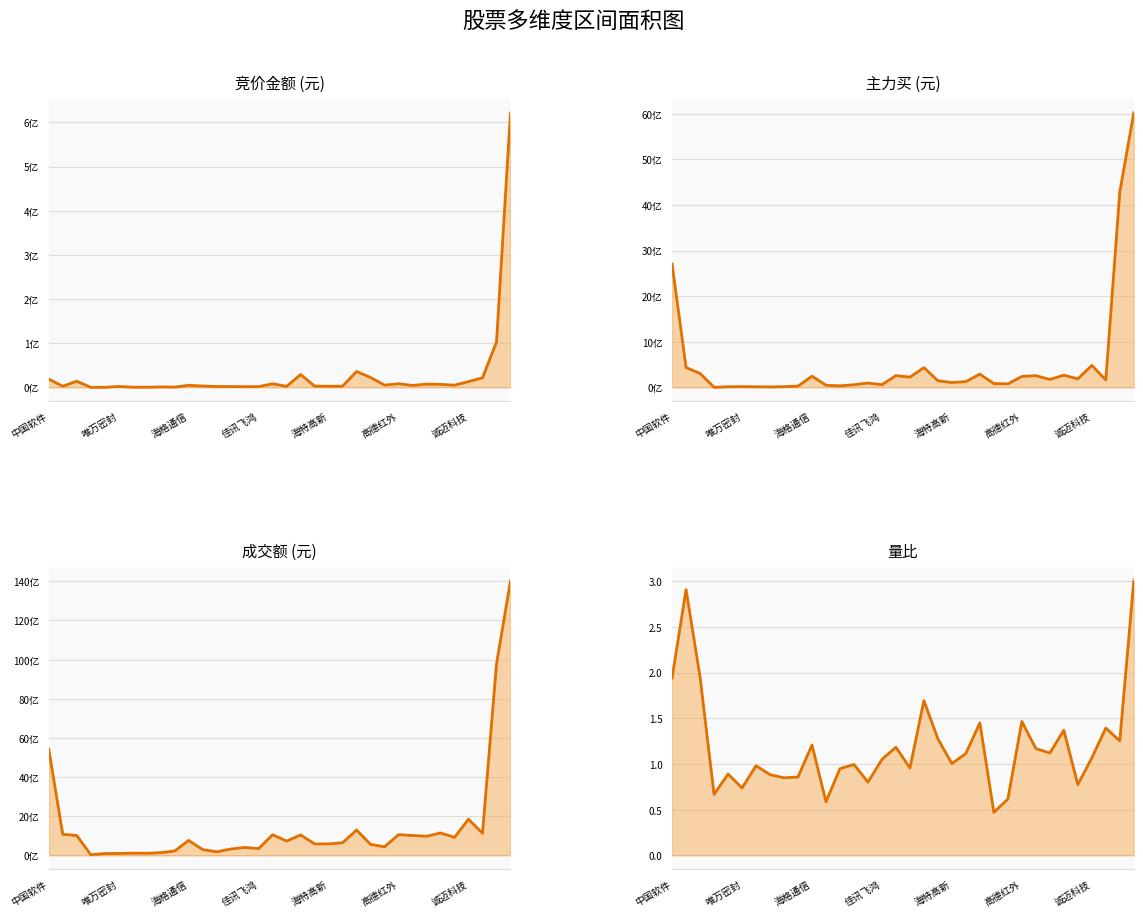

How many values in the 量比 series exceed 1?

19